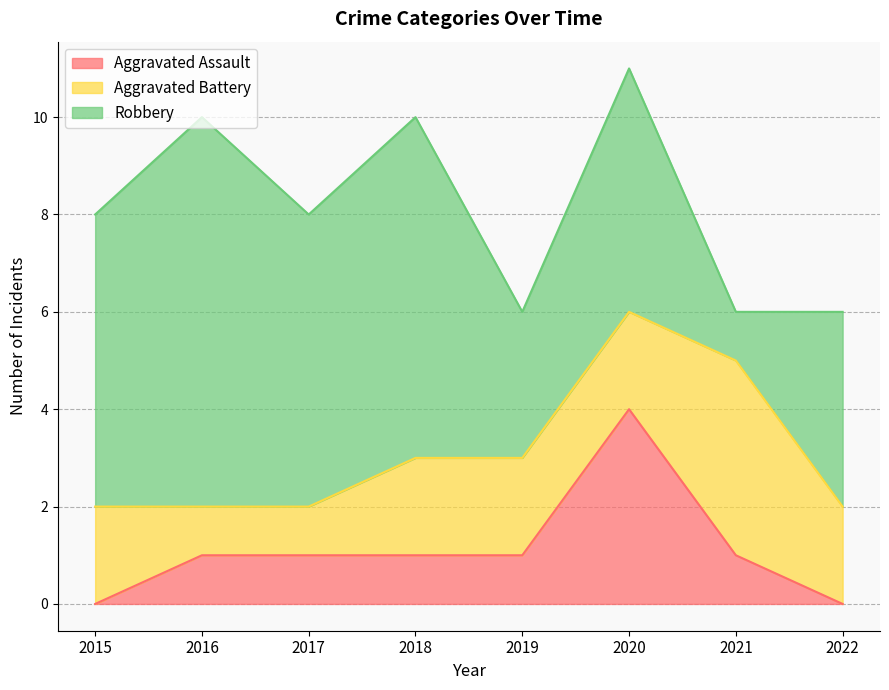

What is the sum of all Aggravated Battery values?

16